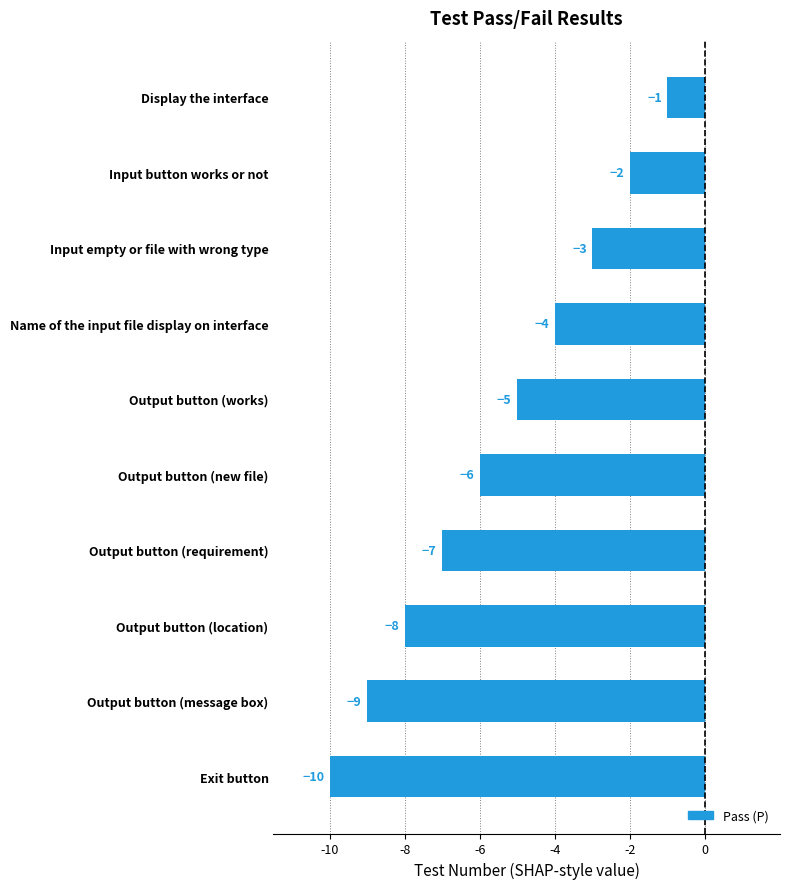

Reading bottom to top, extract all data points from this chart.

Exit button=-10	Output button (message box)=-9	Output button (location)=-8	Output button (requirement)=-7	Output button (new file)=-6	Output button (works)=-5	Name of the input file display on interface=-4	Input empty or file with wrong type=-3	Input button works or not=-2	Display the interface=-1